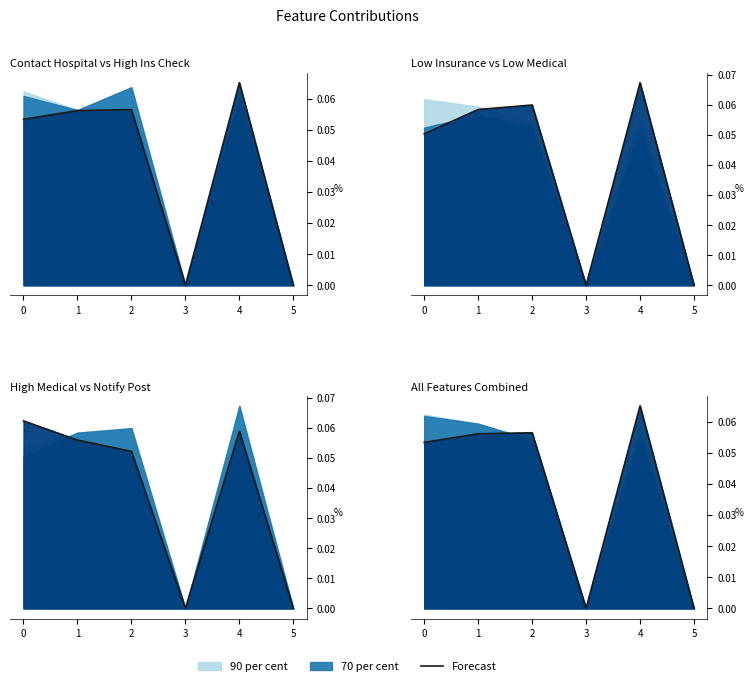

What is the sum of all values?

0.2